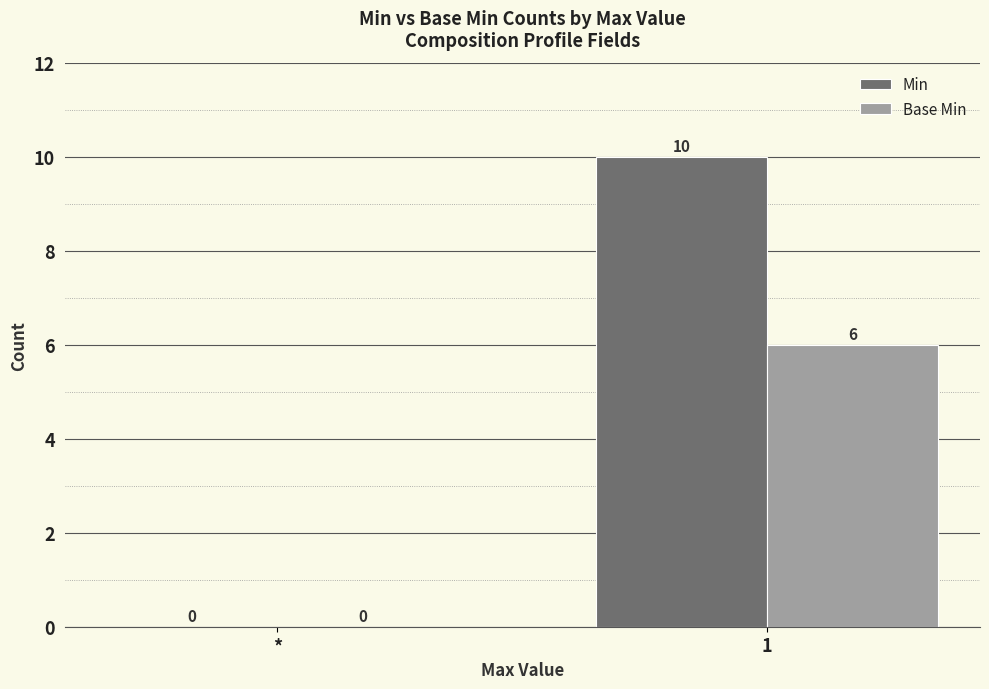

What is the highest value of the Base Min series?

6